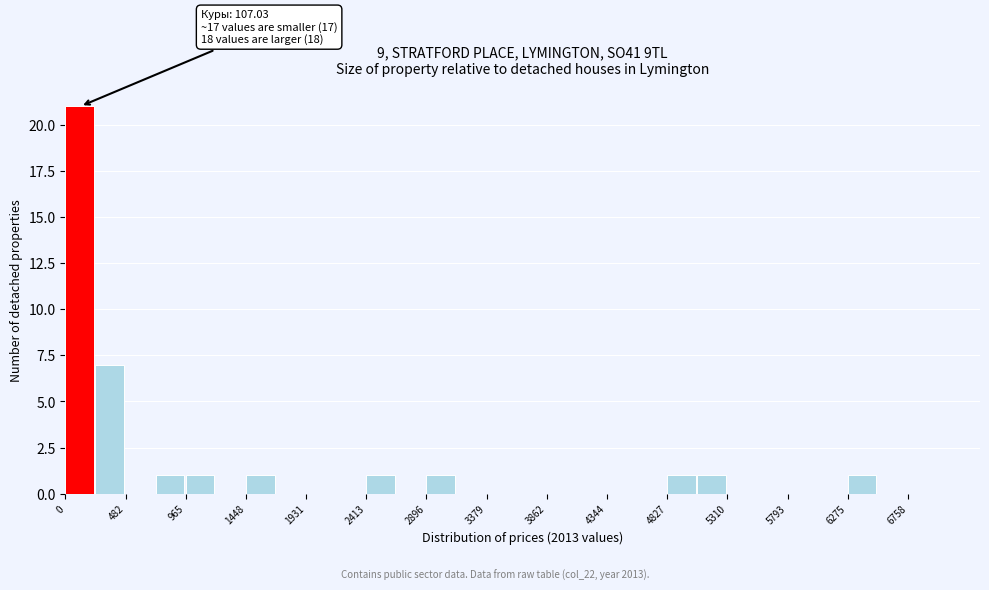

Over which range of the x-axis is the bar tallest?

0 to 250